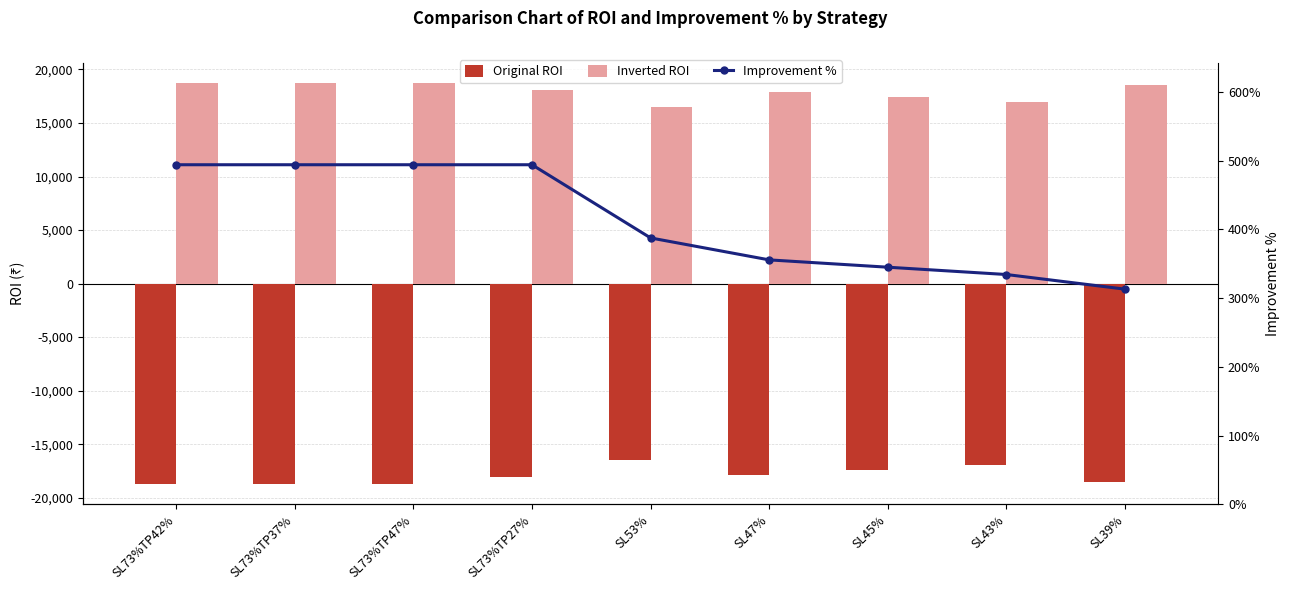

Reading left to right, transcribe all the data shown in this chart.

Original ROI: -18739.9	-18739.9	-18739.9	-18071.8	-16474.2	-17925.5	-17440.9	-16956.3	-18579.5
Inverted ROI: 18739.9	18739.9	18739.9	18071.8	16474.2	17925.5	17440.9	16956.3	18579.5
Improvement %: 493.9	493.9	493.9	493.9	387.4	355.5	344.8	334.2	312.9